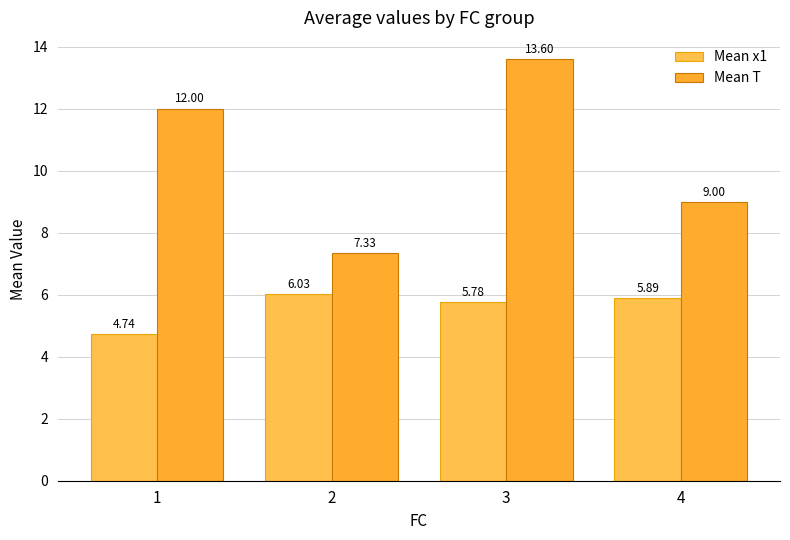

Is it true that Mean T equals 7.3 at 2?

True